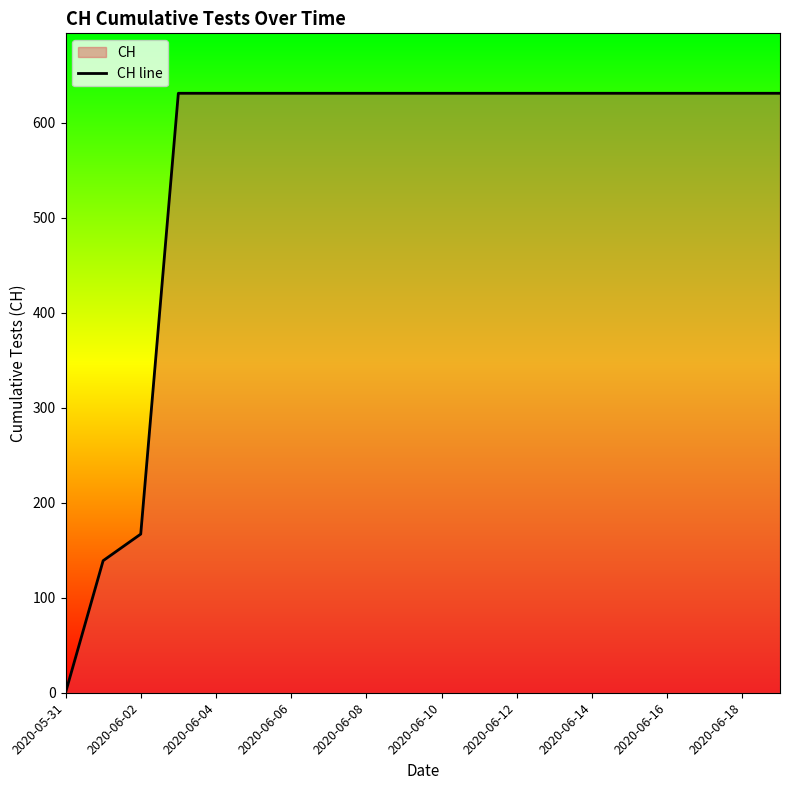

Which label corresponds to the smallest value in the chart?

2020-05-31